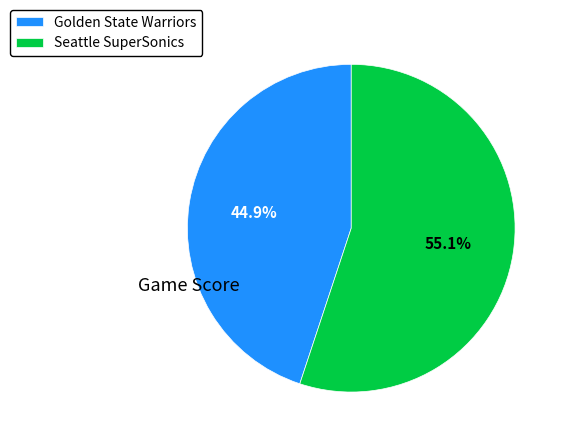

To the nearest percent, what is the combined percentage of Golden State Warriors and Seattle SuperSonics?

100%